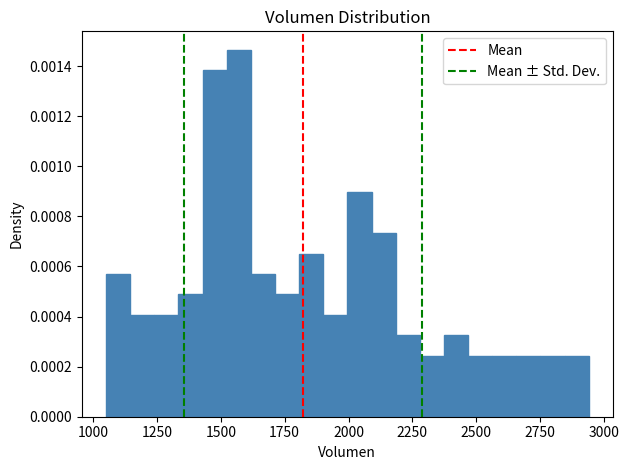

Around what value on the x-axis is the tallest bar? Give the approximate position of its centre, as read against the axis.

1550